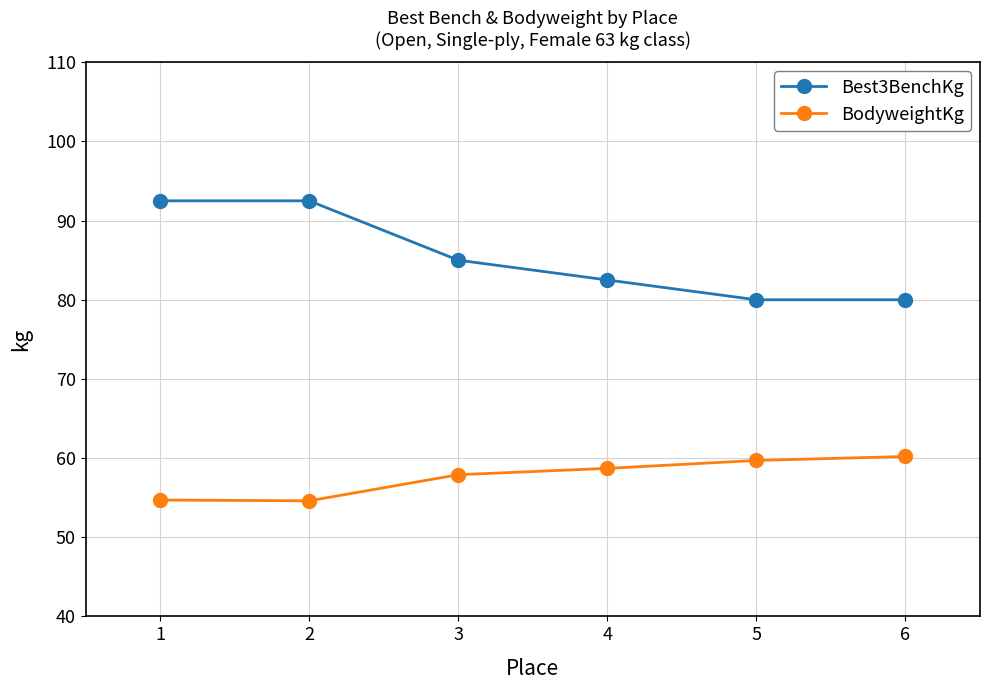

Which series changed the most between 3 and 5?

Best3BenchKg